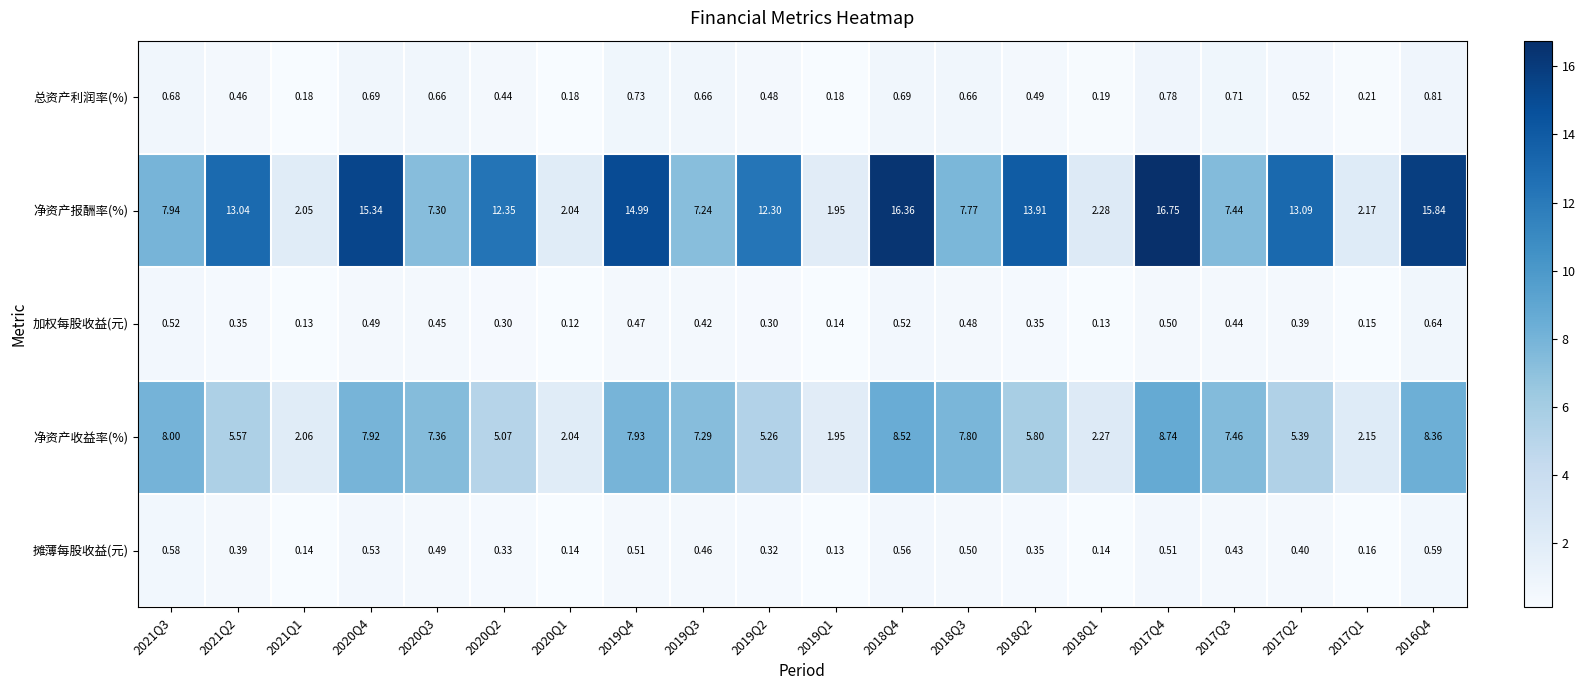

At 2017Q2, list the series in order from smallest to largest.

加权每股收益(元), 摊薄每股收益(元), 总资产利润率(%), 净资产收益率(%), 净资产报酬率(%)